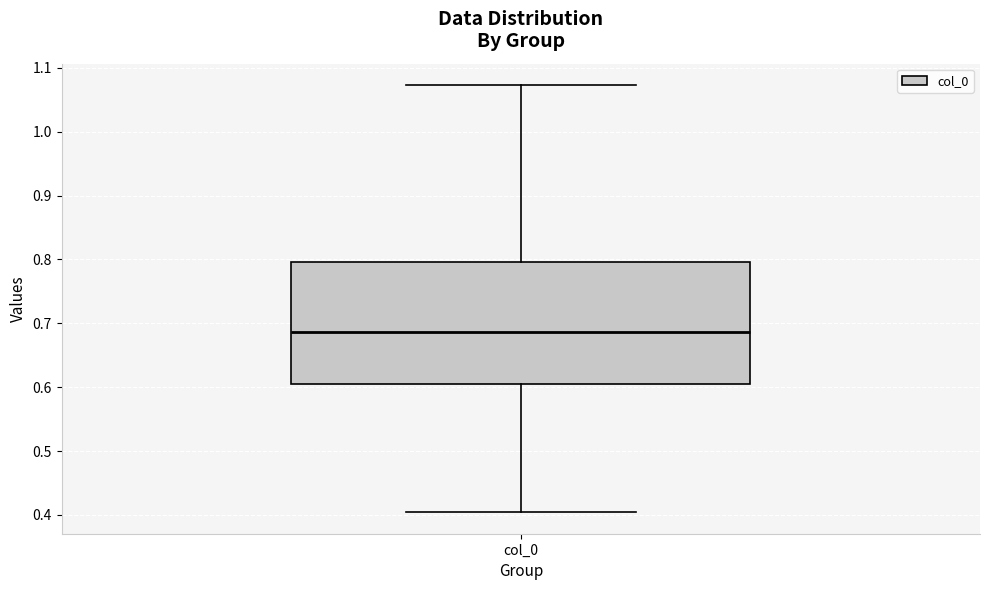

Read this box plot against the y-axis: the position of the median line, the range covered by the box, and the ends of both whiskers. The values are not printed on the chart, so give them approximately, as read against the axis.

median 0.69, box 0.60 to 0.80, whiskers 0.40 to 1.07